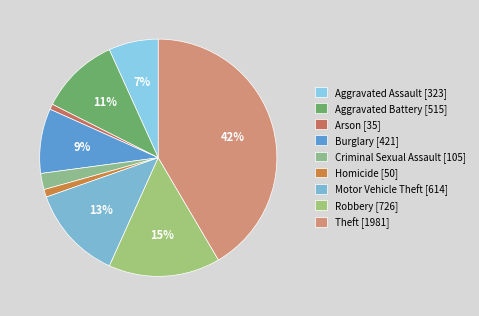

To the nearest percent, what is the average slice percentage?

11%